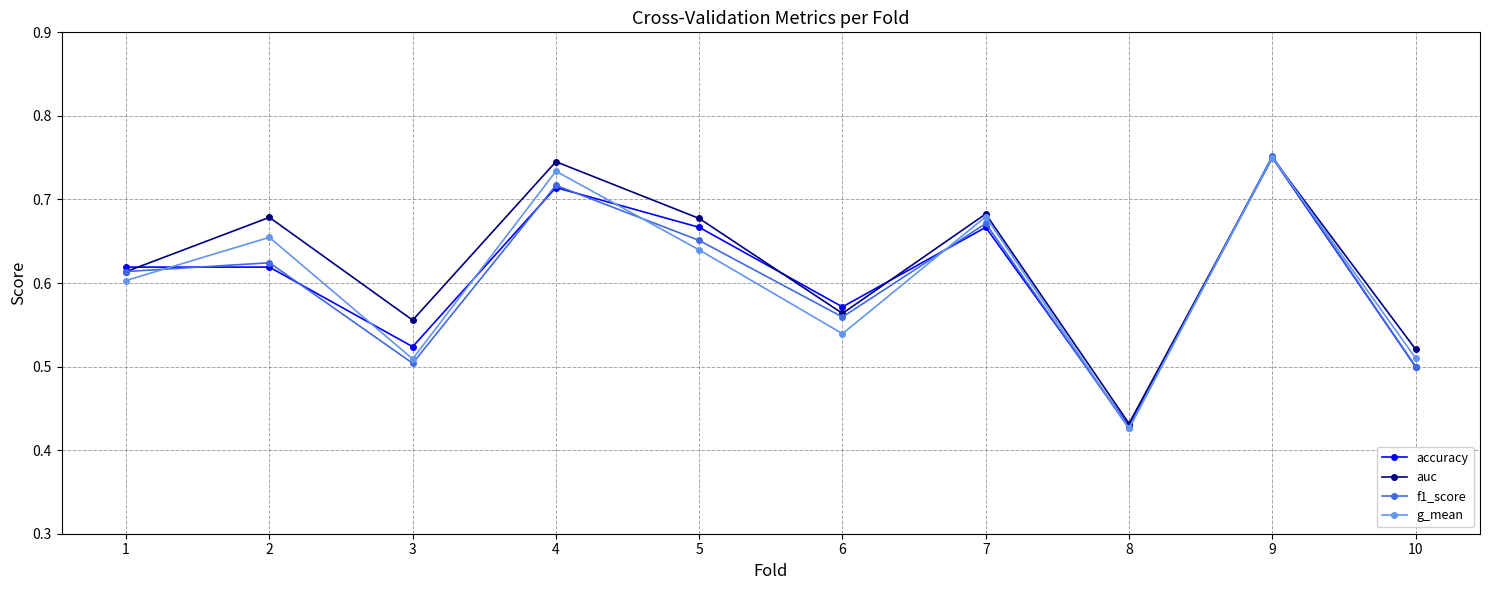

In f1_score, how many points are lower than both neighbors (excluding endpoints)?

3